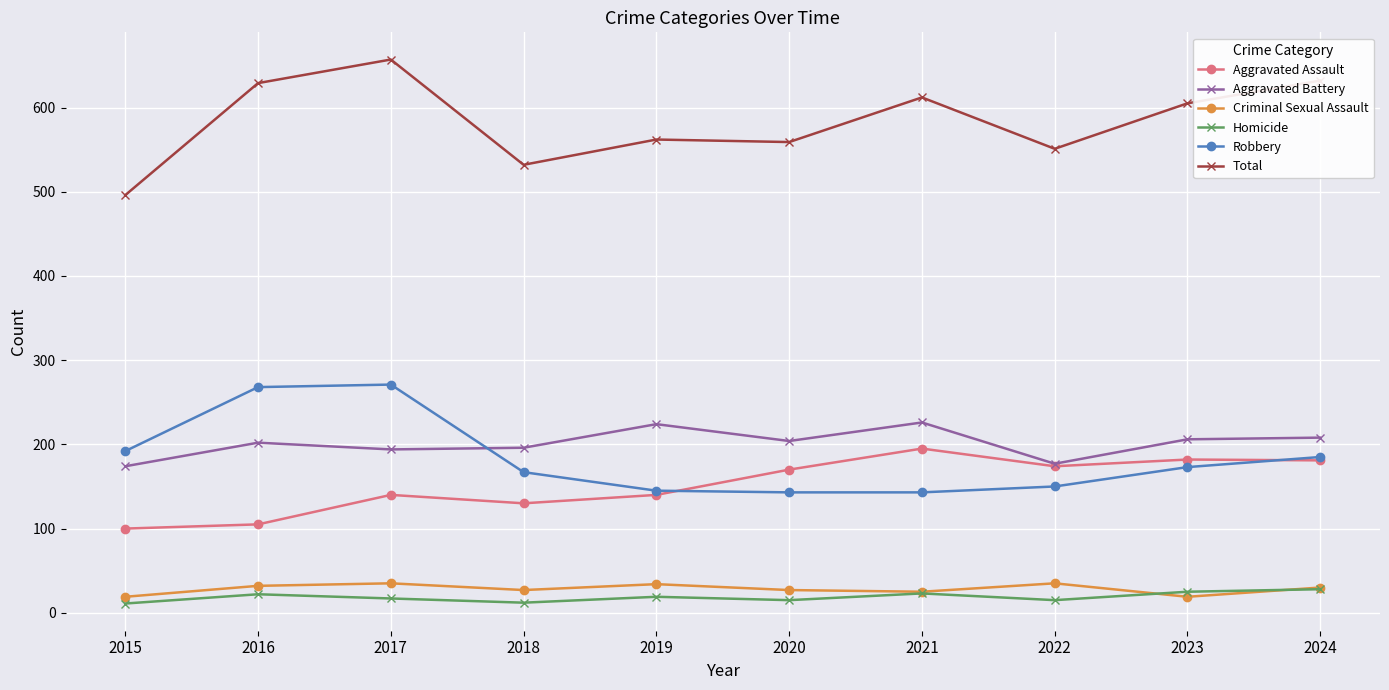

What is the difference between the highest and lowest values at 2016?

607